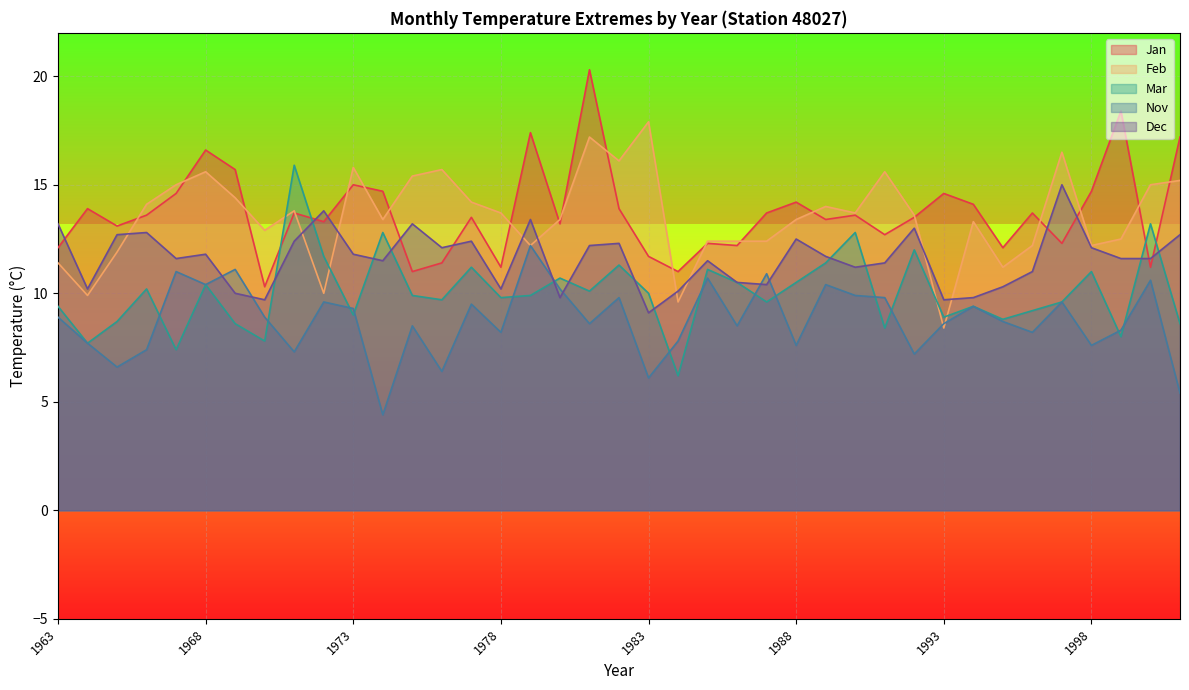

Between 1985 and 1977, which is larger?

1977